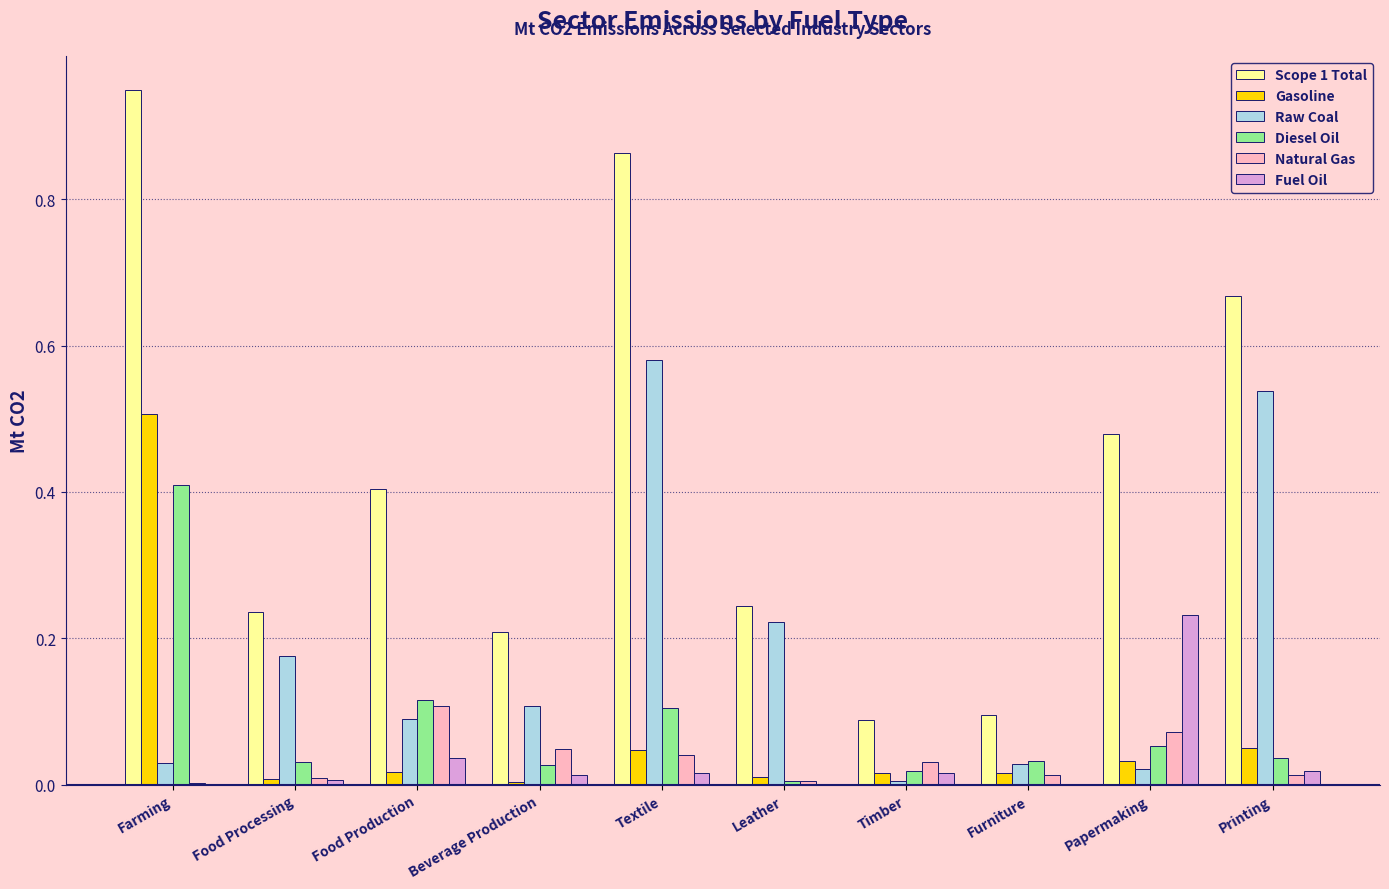

At which category is the sum across all series the highest?

Farming